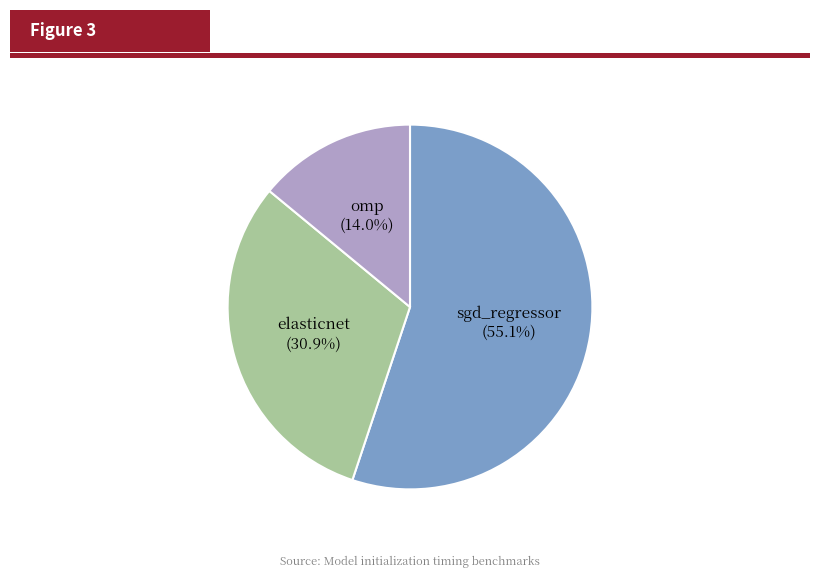

Which has a higher value, elasticnet or sgd_regressor?

sgd_regressor